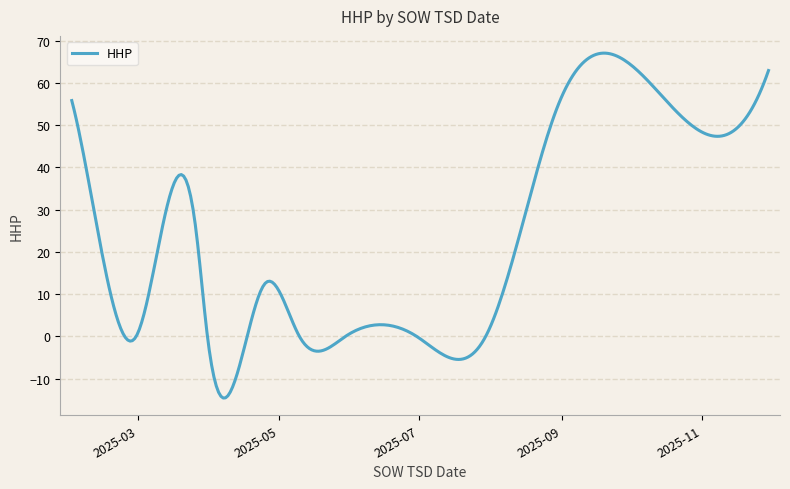

What is the difference between the maximum and minimum values?

81.6